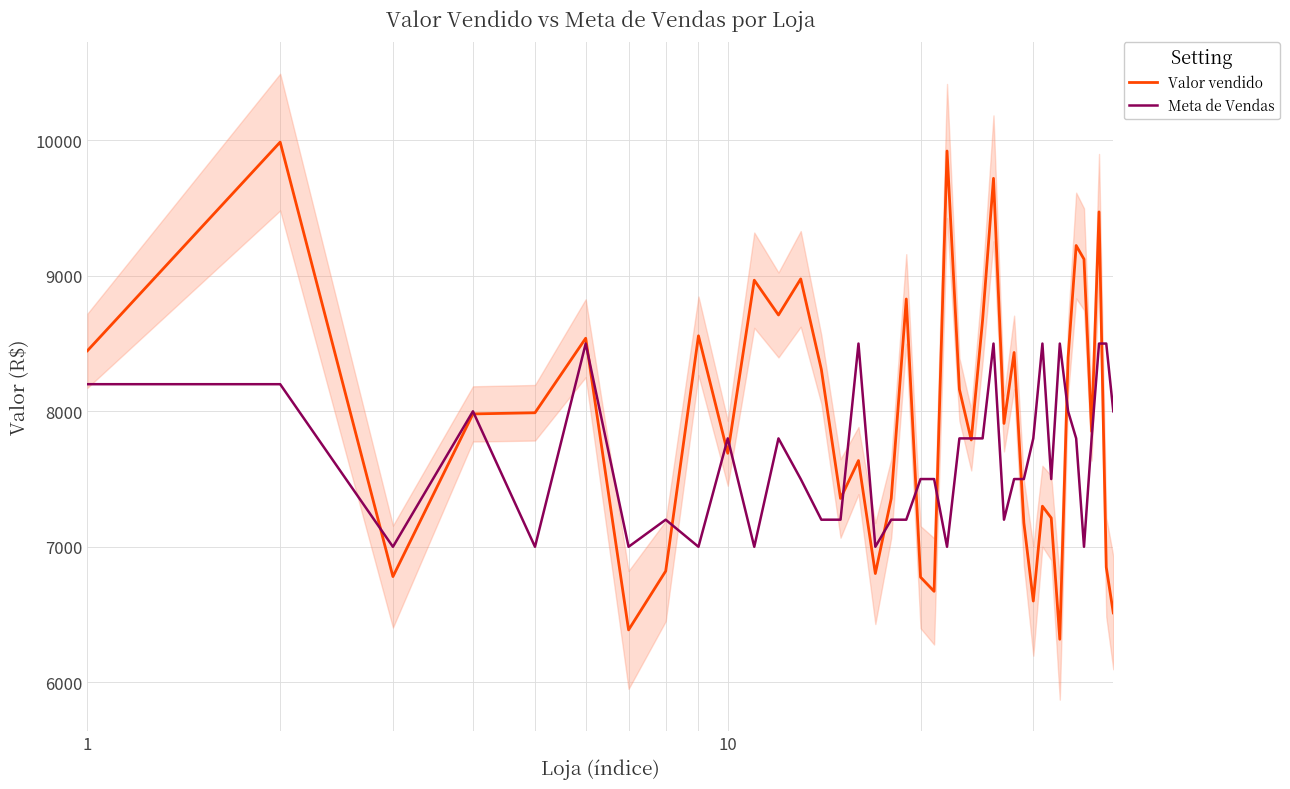

What is the difference between the maximum and minimum values in the Valor vendido series?

3669.3